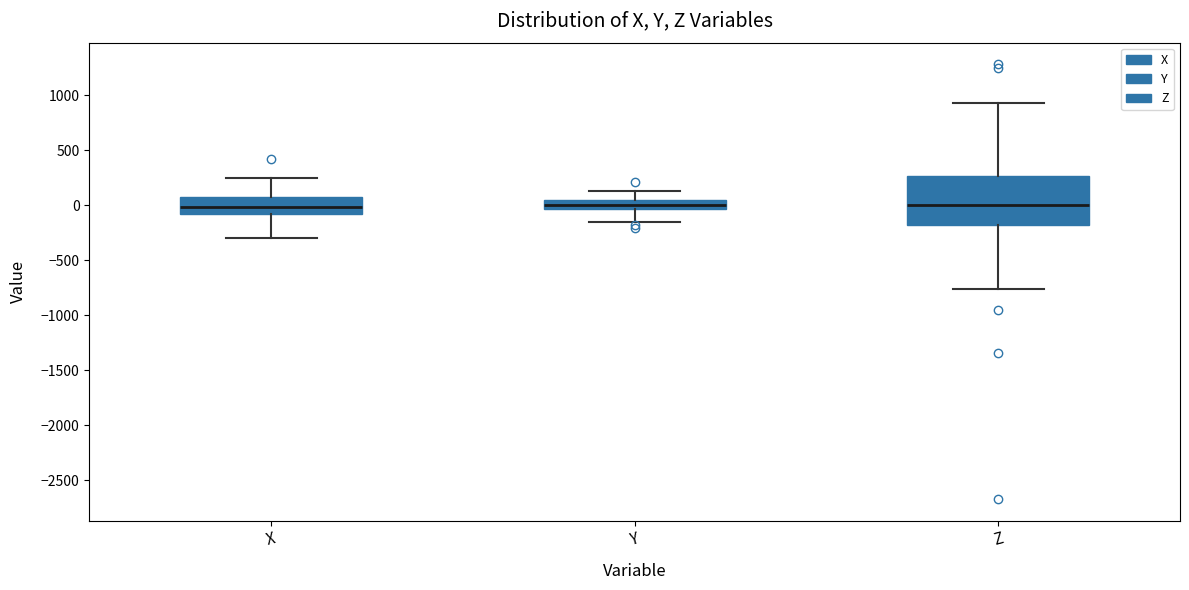

Reading left to right, transcribe this box plot: for each box, give where its median line is, the range the box spans, and where its two whiskers end, as read against the y-axis. The values are not printed on the chart, so give them approximately, as read against the axis.

X: median 0, box -100 to 50, whiskers -300 to 250
Y: median 0, box -50 to 50, whiskers -150 to 150
Z: median 0, box -200 to 250, whiskers -750 to 950